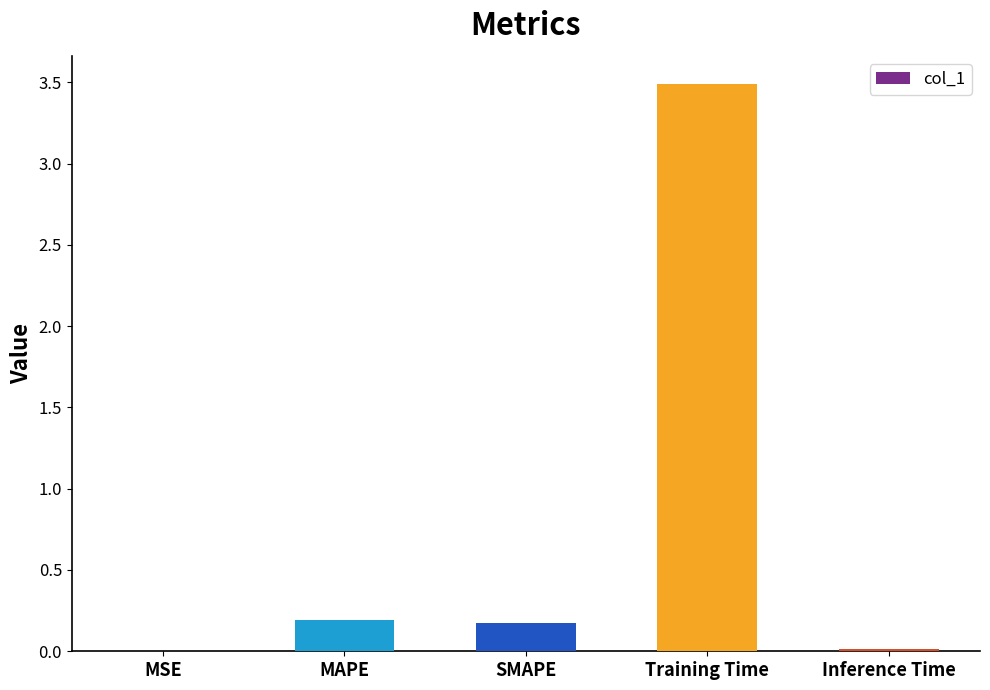

Is it true that the value at Inference Time is 0.0?

True